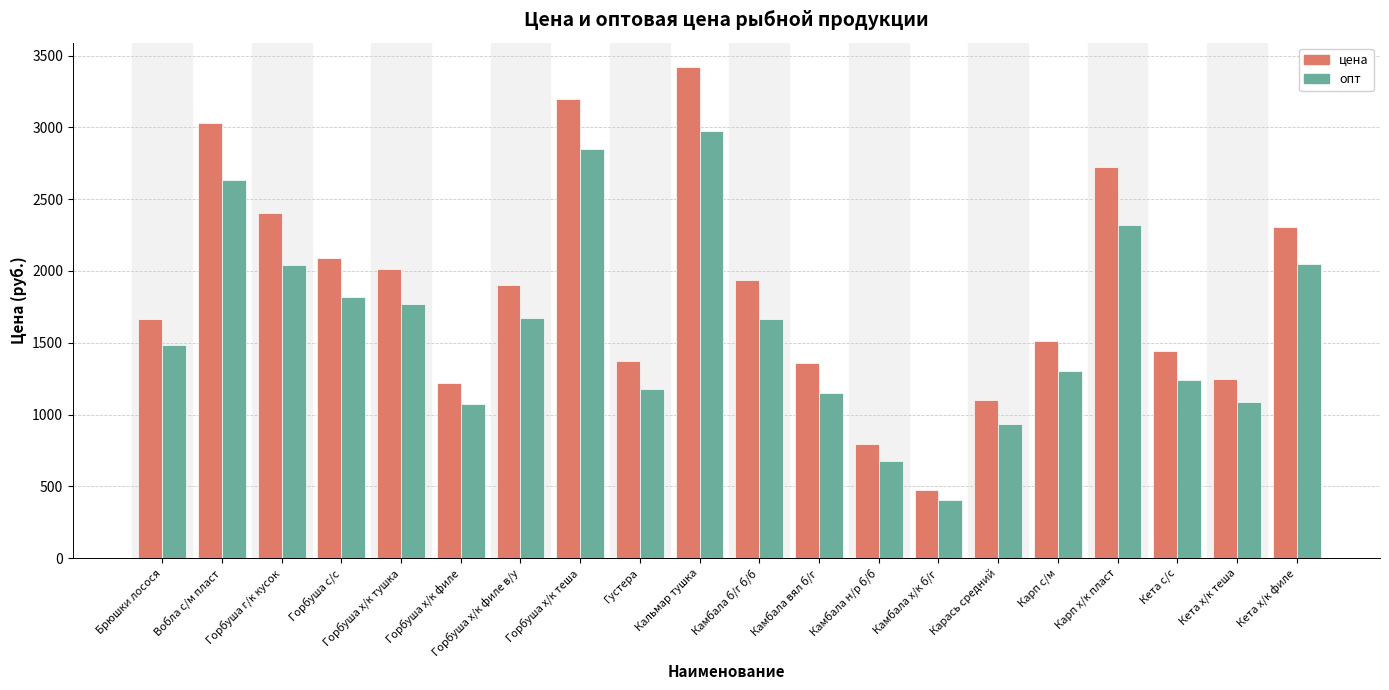

Rank the series by their average value, from highest to lowest.

цена, опт